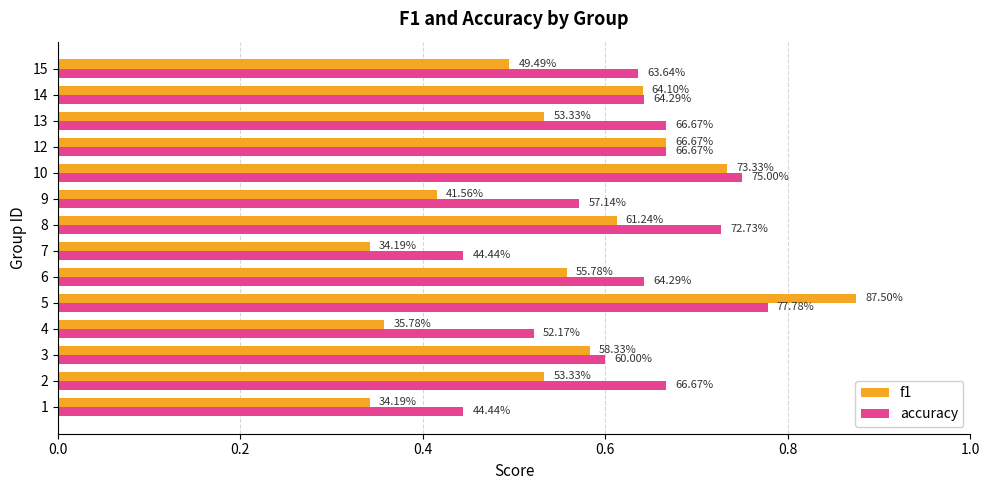

What position from the left is 0.2?

2